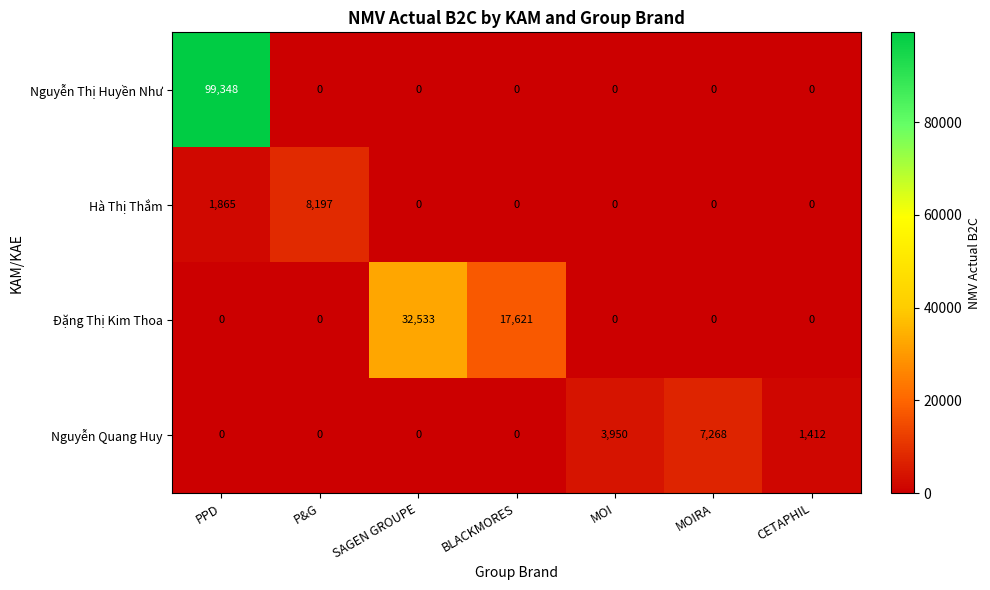

Rank the series by their maximum value, from lowest to highest.

Nguyễn Quang Huy, Hà Thị Thắm, Đặng Thị Kim Thoa, Nguyễn Thị Huyền Như